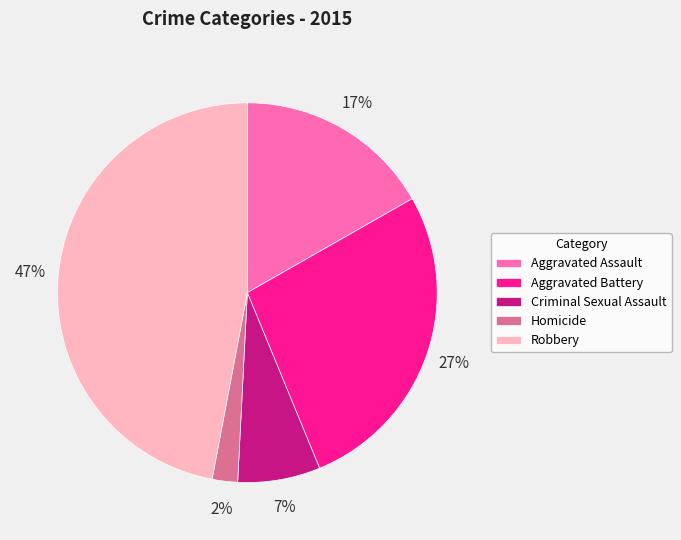

Count the number of slices in the pie.

5